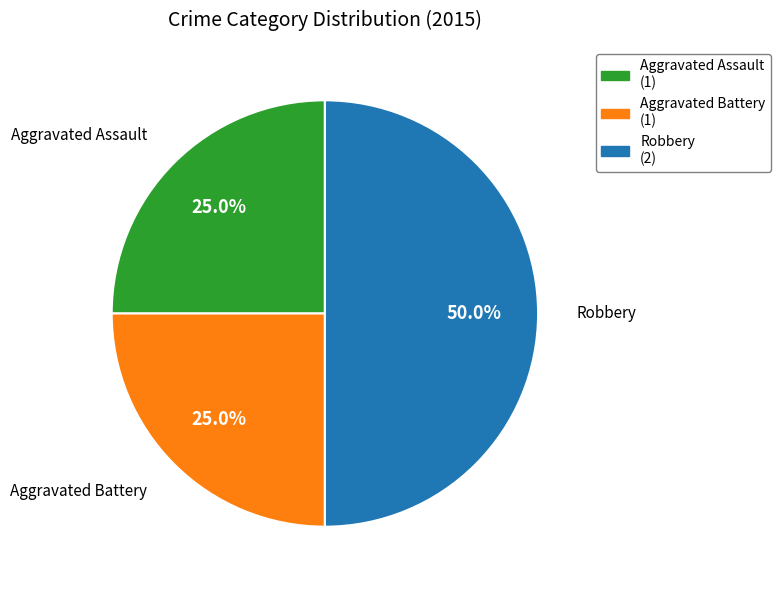

To the nearest percent, what portion does Robbery represent?

50%